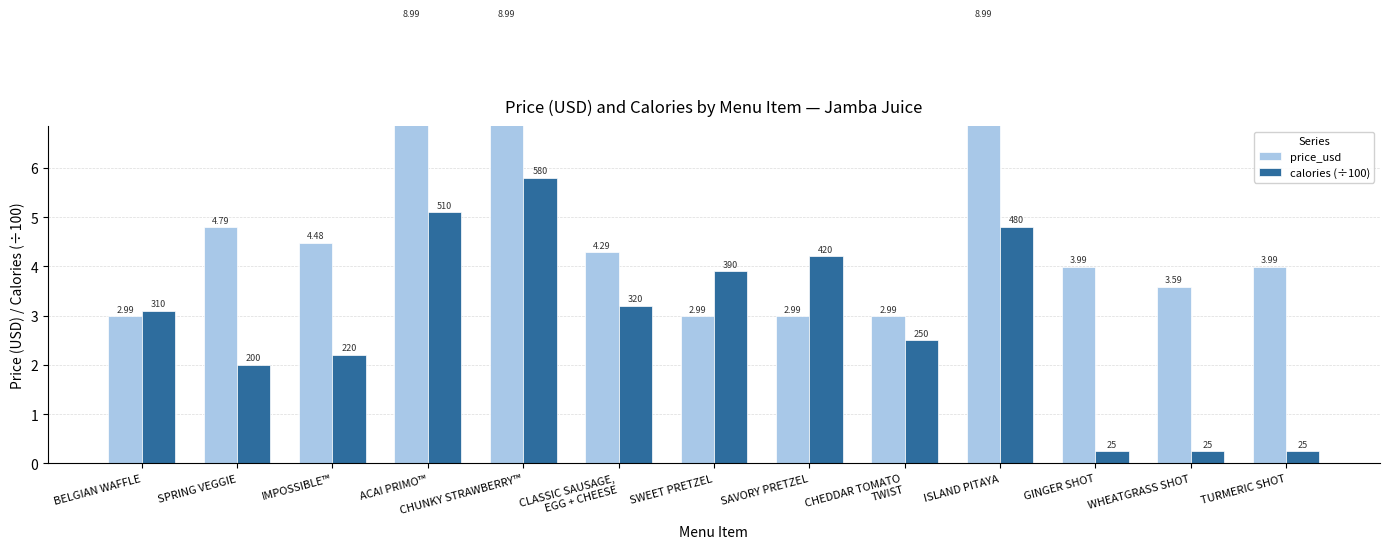

What is the sum of the calories (÷100) values at GINGER SHOT and WHEATGRASS SHOT?

0.5